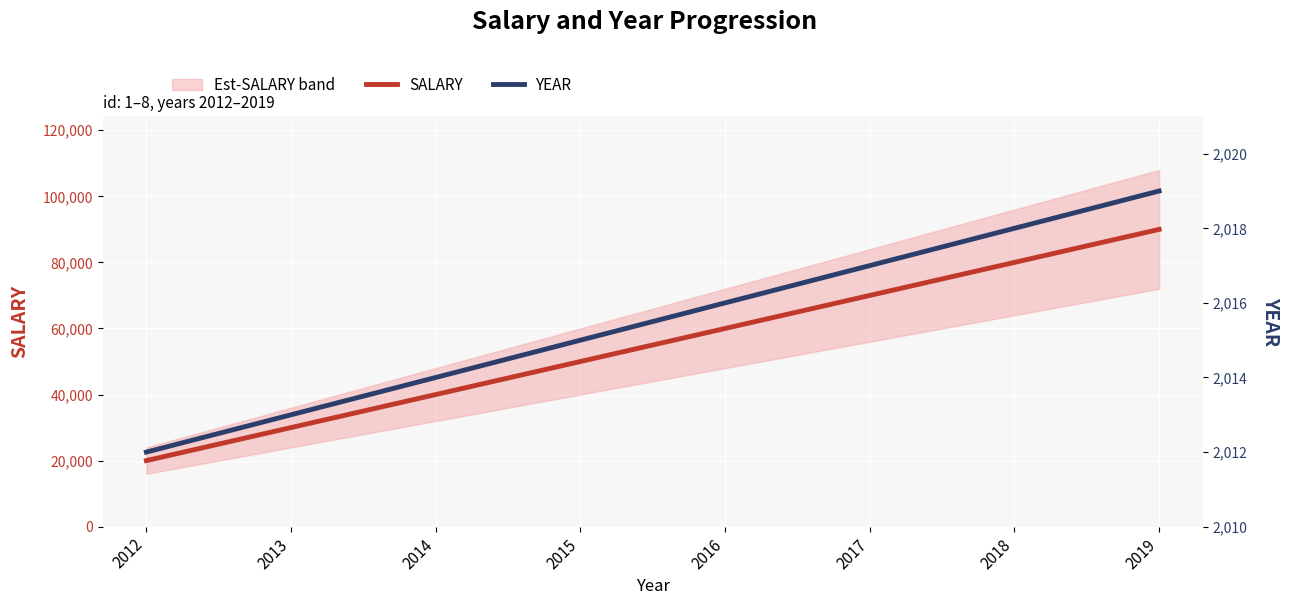

Is it true that YEAR equals 477 at 2018?

False